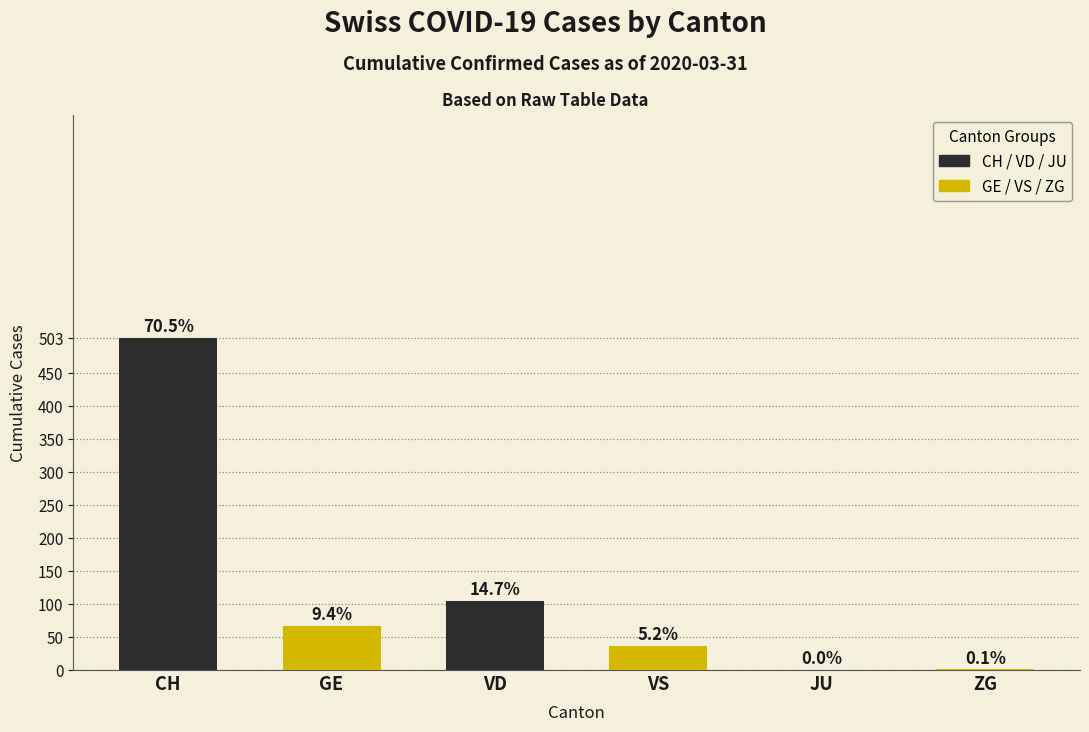

Rank the categories by value from highest to lowest.

CH, VD, GE, VS, ZG, JU